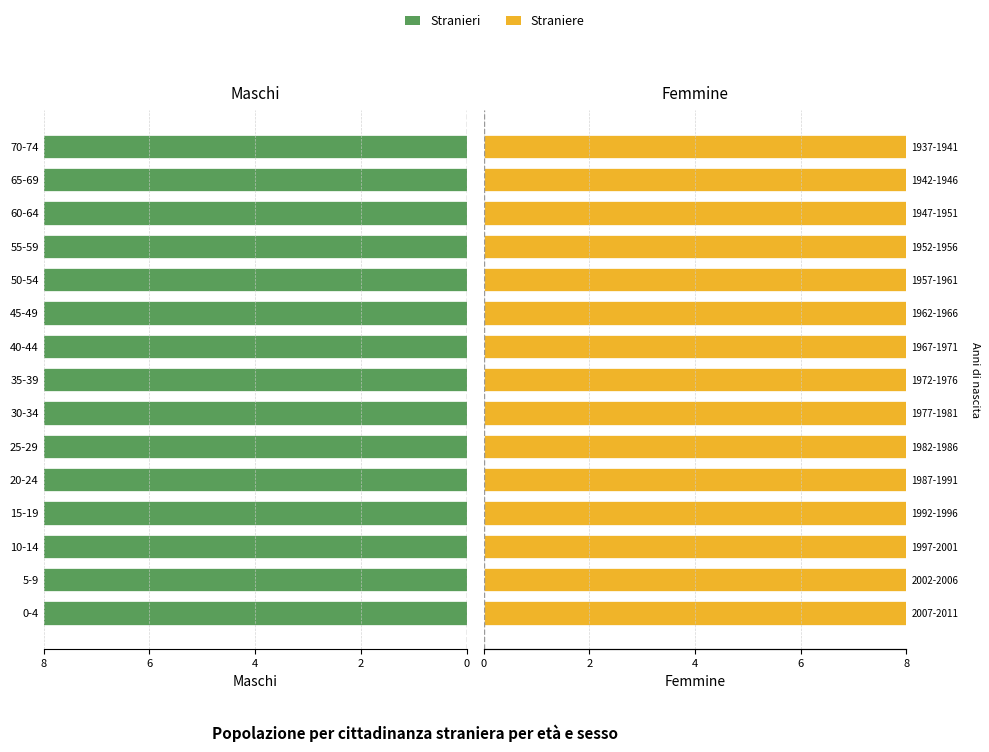

What is the sum of all Straniere values?

381